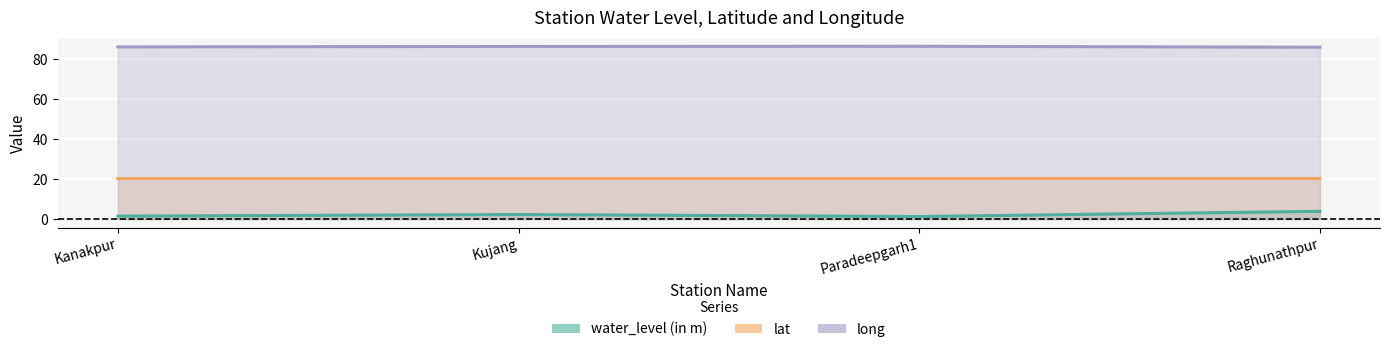

How many data points in water_level (in m) are above 2?

2